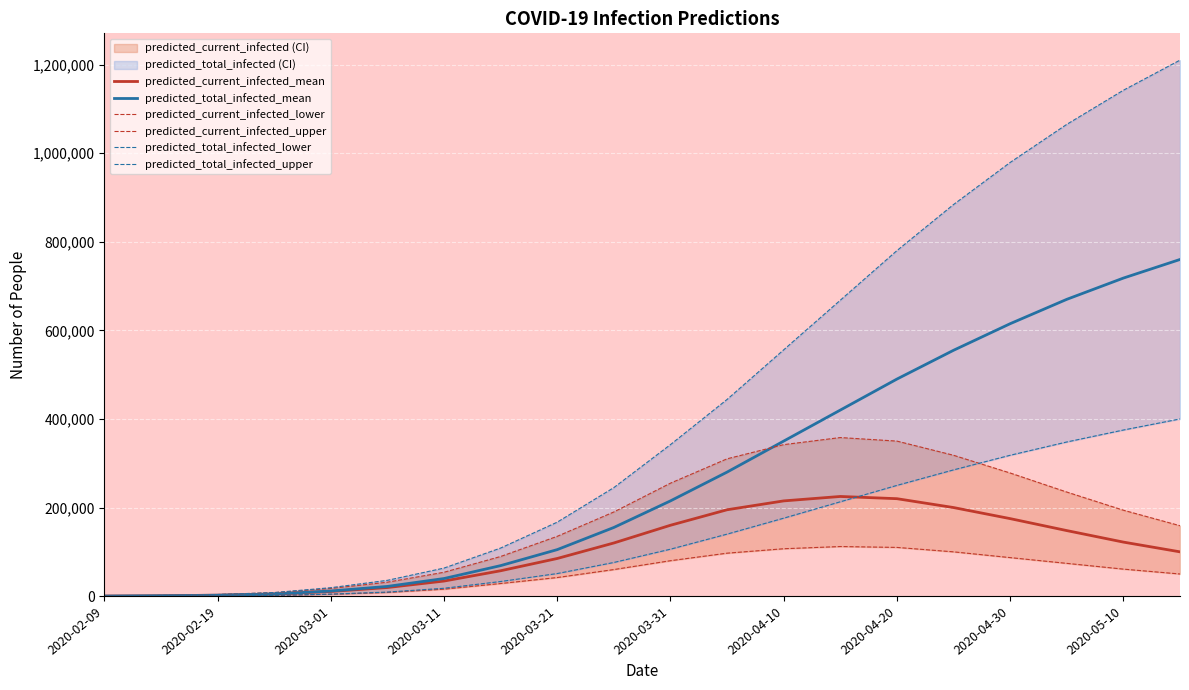

The value of predicted_current_infected_mean at 2020-04-20 is 220000. True or false?

True